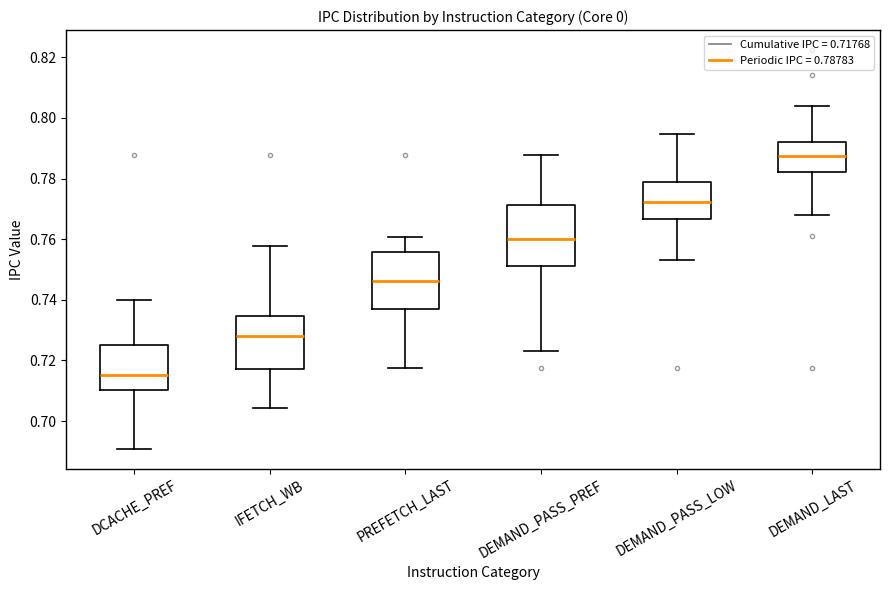

Where does the upper whisker of the box for IFETCH_WB end on the y-axis? The values are not printed on the chart, so give them approximately, as read against the axis.

0.758